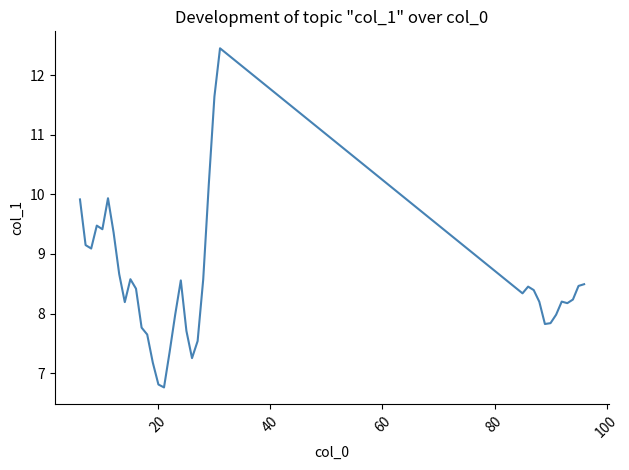

Does the chart display data point markers on the line(s)?

No